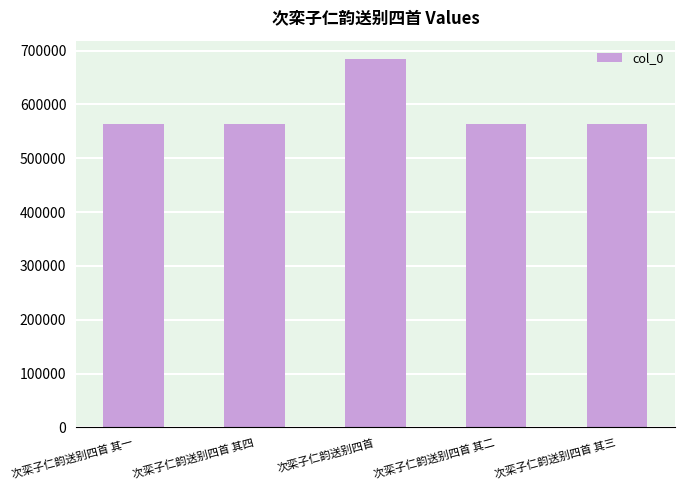

The chart shows a value of 563710 at 次栾子仁韵送别四首 其三. True or false?

True